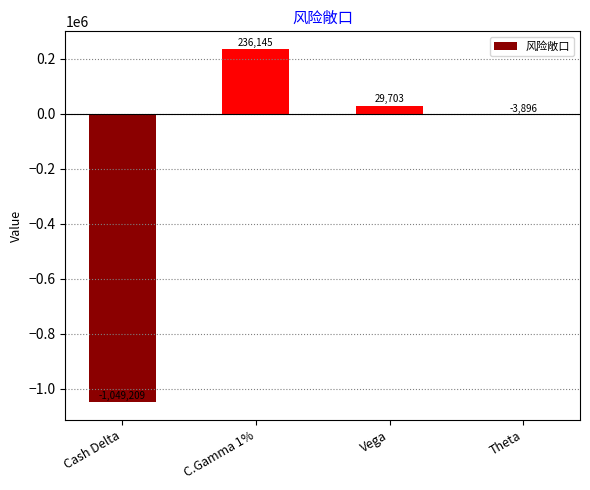

What is the change in value from C.Gamma 1% to Theta?

-240041